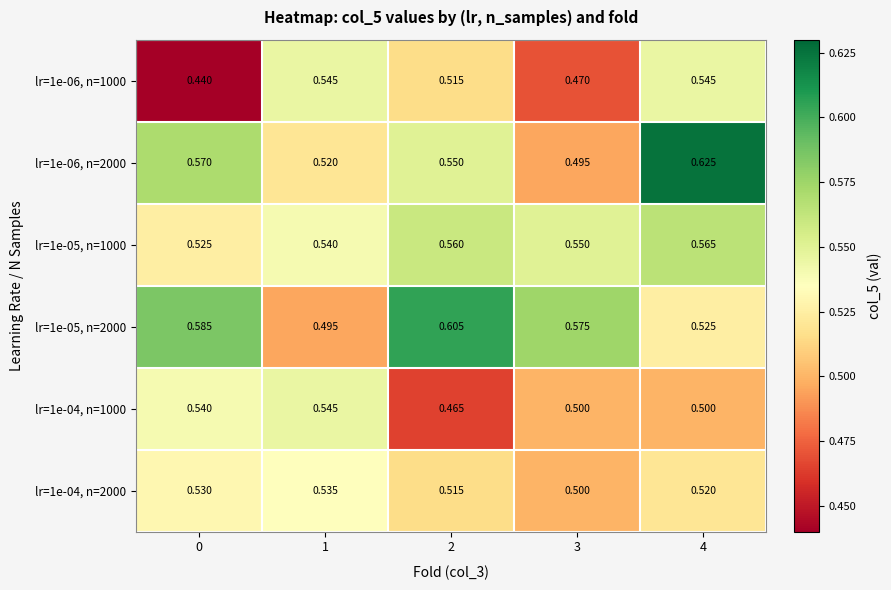

Count the number of categories in the chart.

5